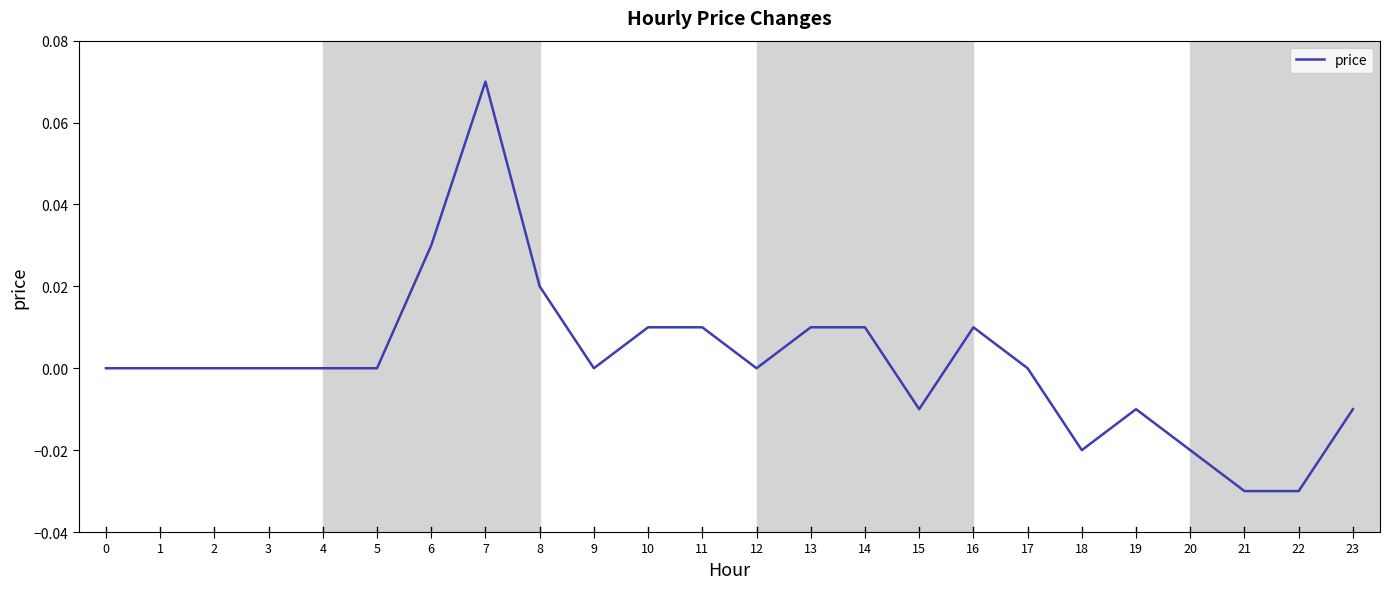

How many categories are shown in the chart?

24